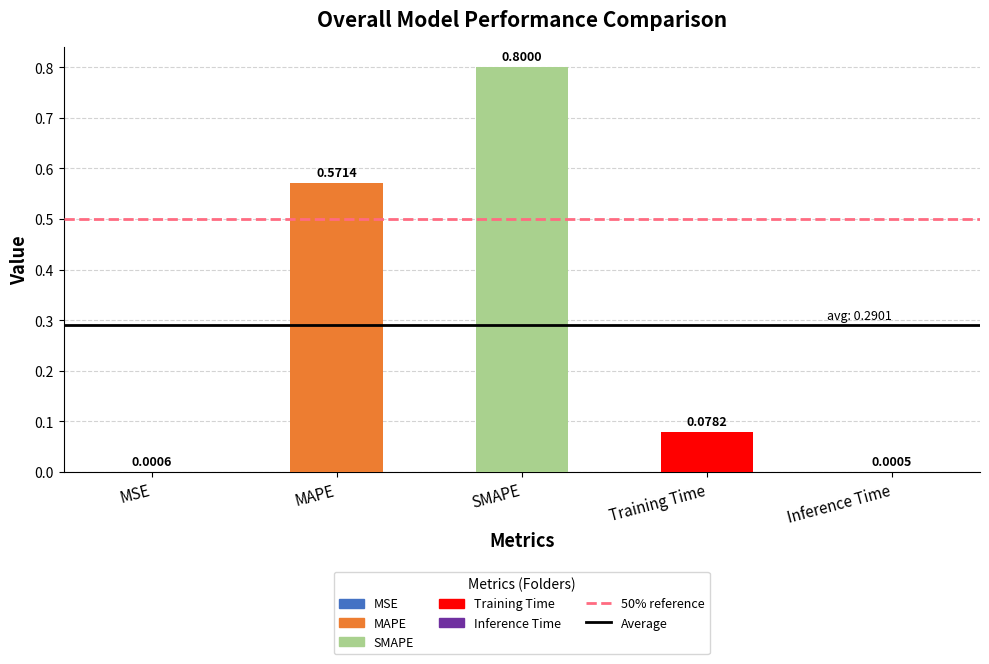

Which label corresponds to the largest value in the chart?

SMAPE